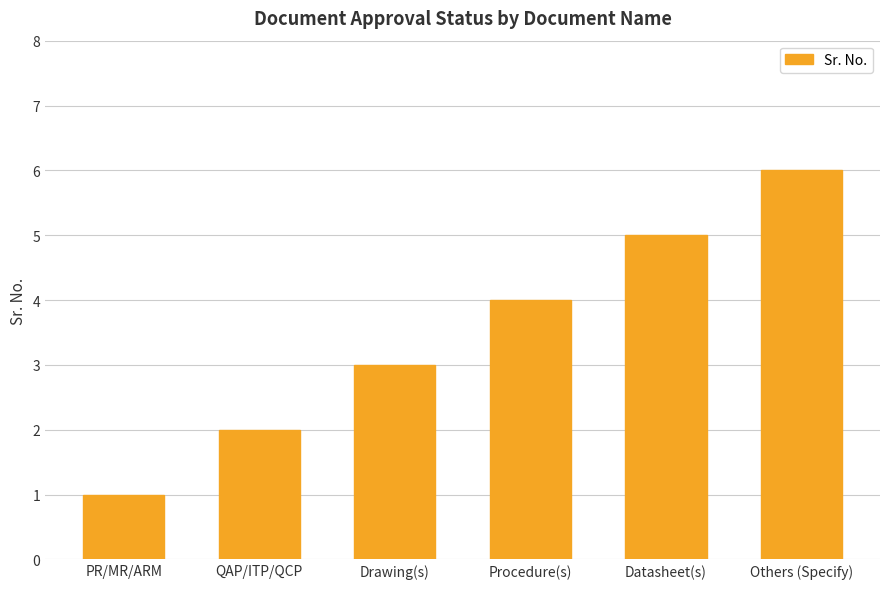

Which label corresponds to the largest value in the chart?

Others (Specify)